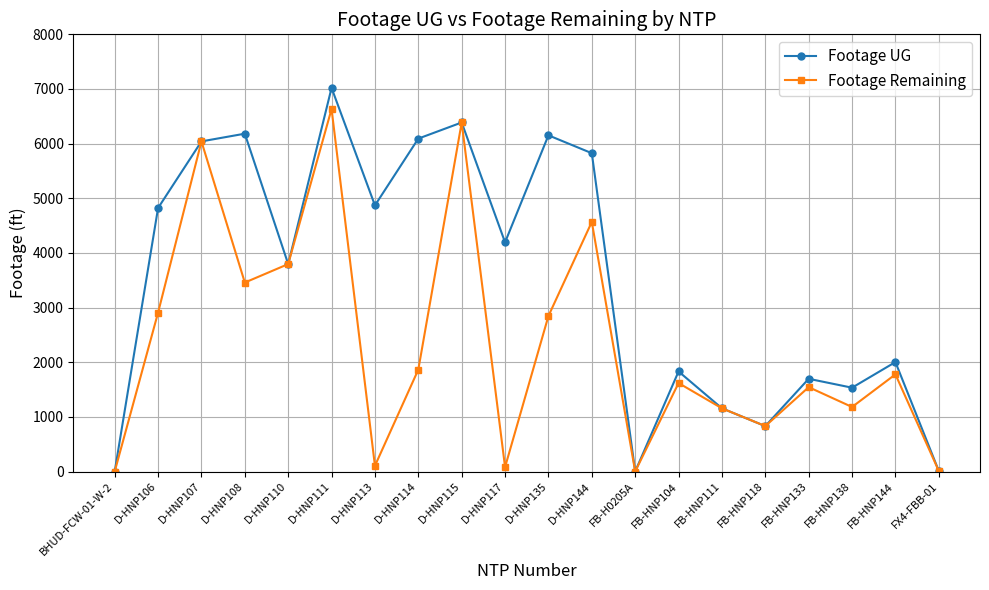

At which category does Footage UG reach its first local valley?

D-HNP110